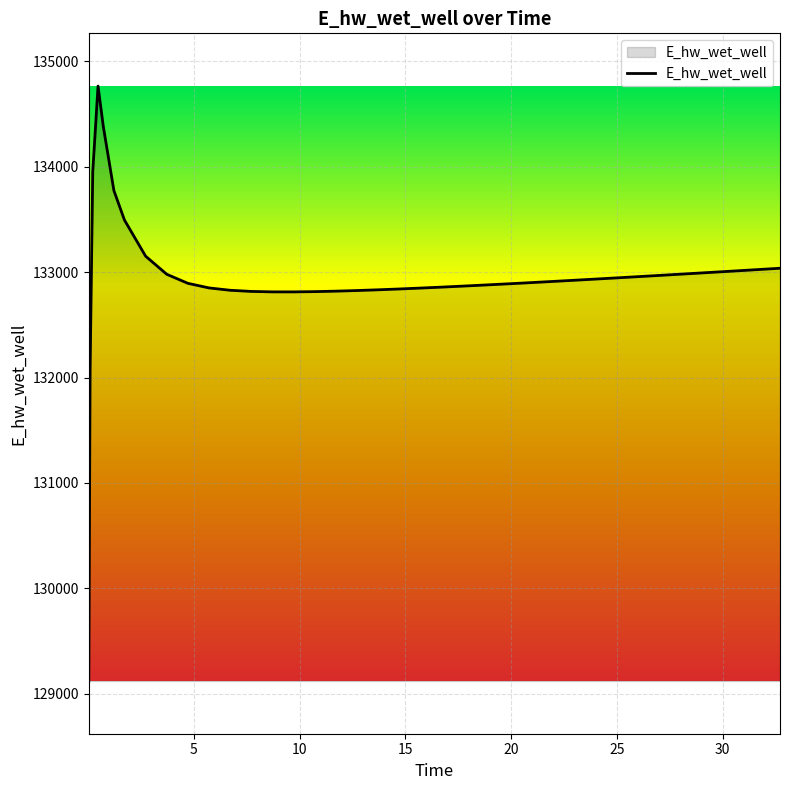

What is the minimum value shown in the chart?

129121.4